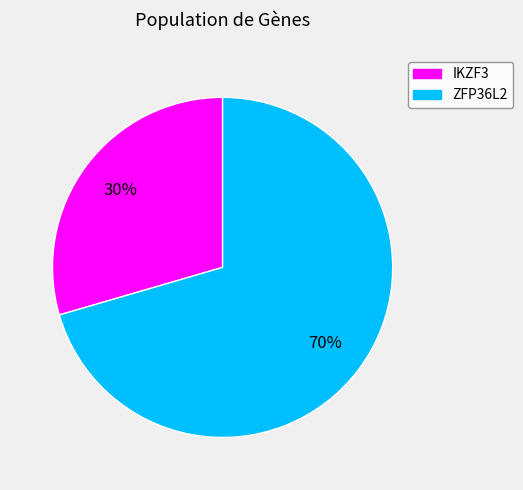

How many slices are in this pie chart?

2